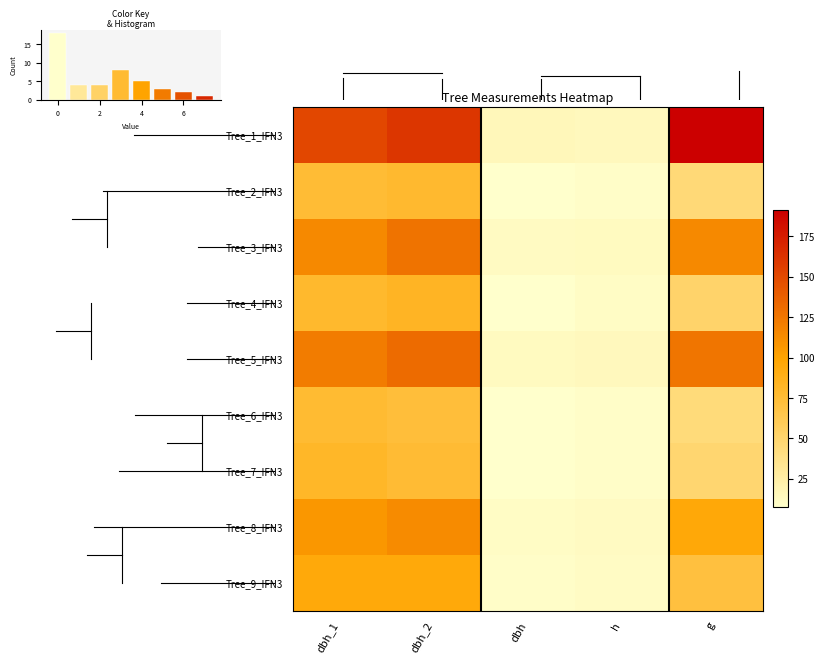

At which category is the sum across all series the highest?

dbh_2